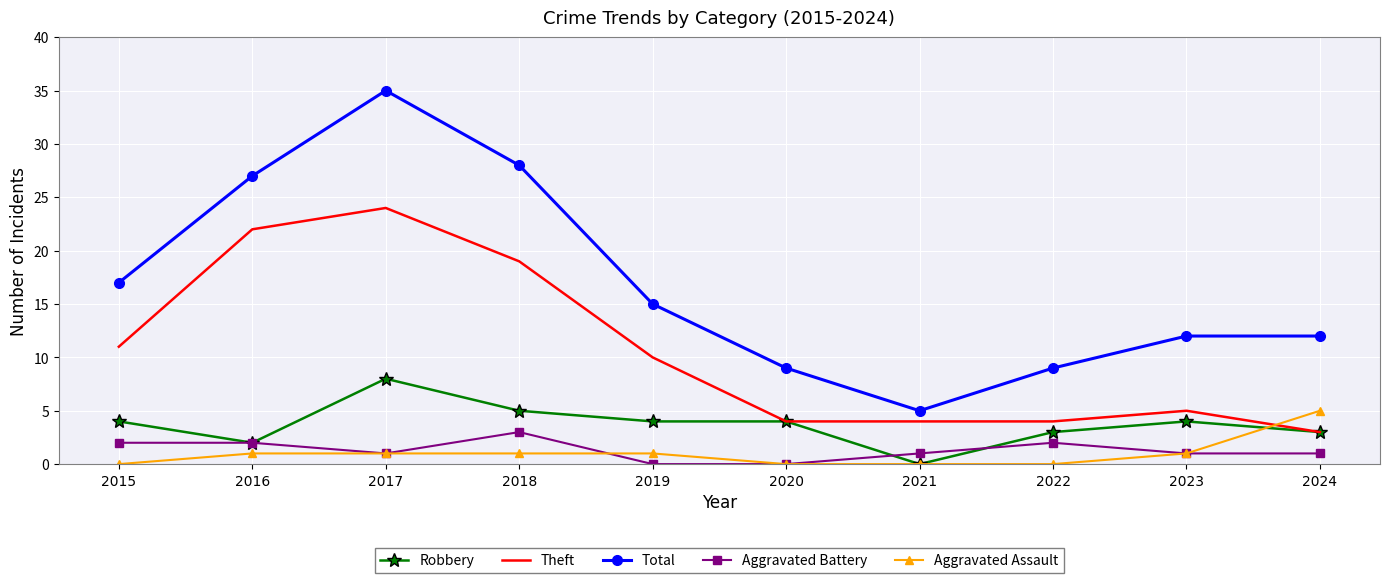

True or false: Total and Theft intersect in this chart.

False